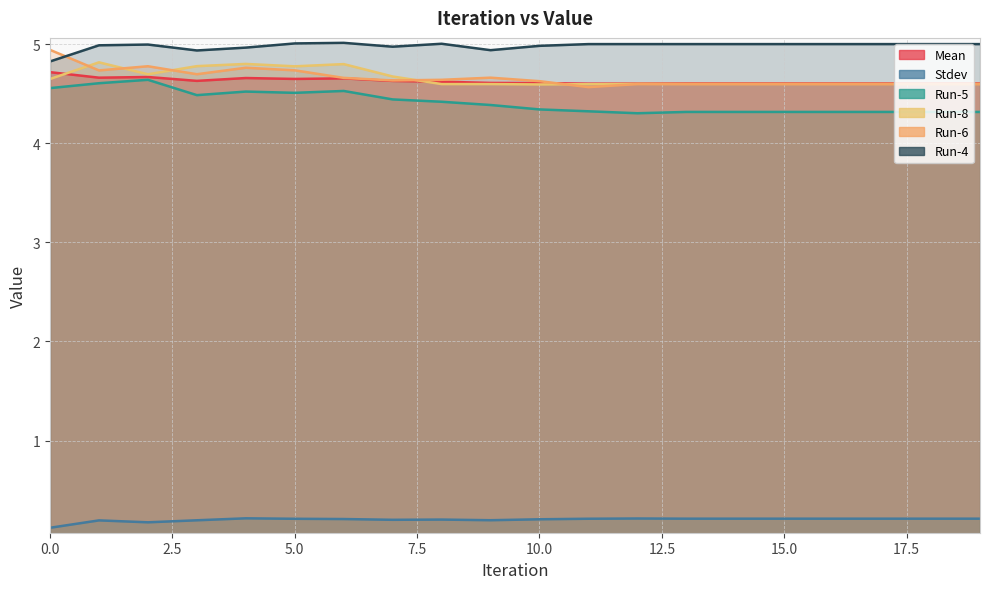

Count the Mean values in the range 4 to 5.

20